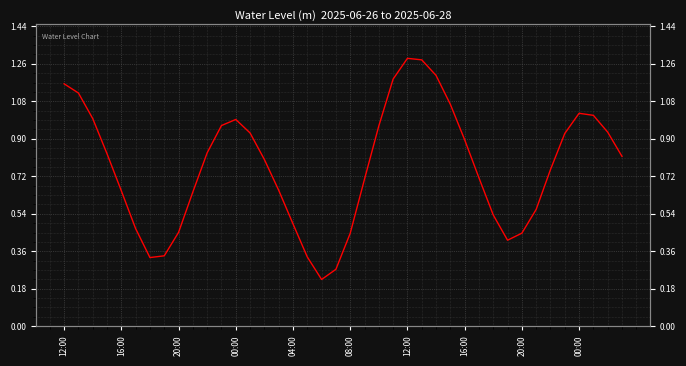

How many lines are shown in the chart?

1